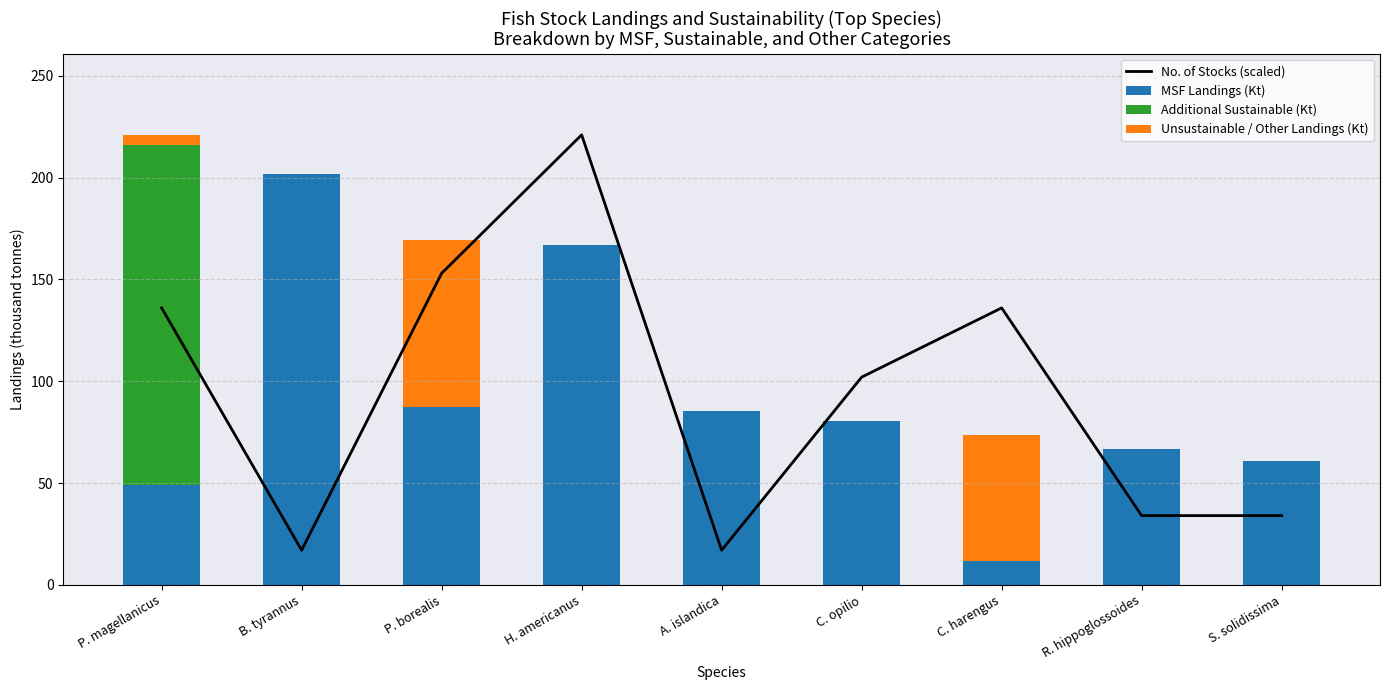

What is the total value across all series at H. americanus?

388.1